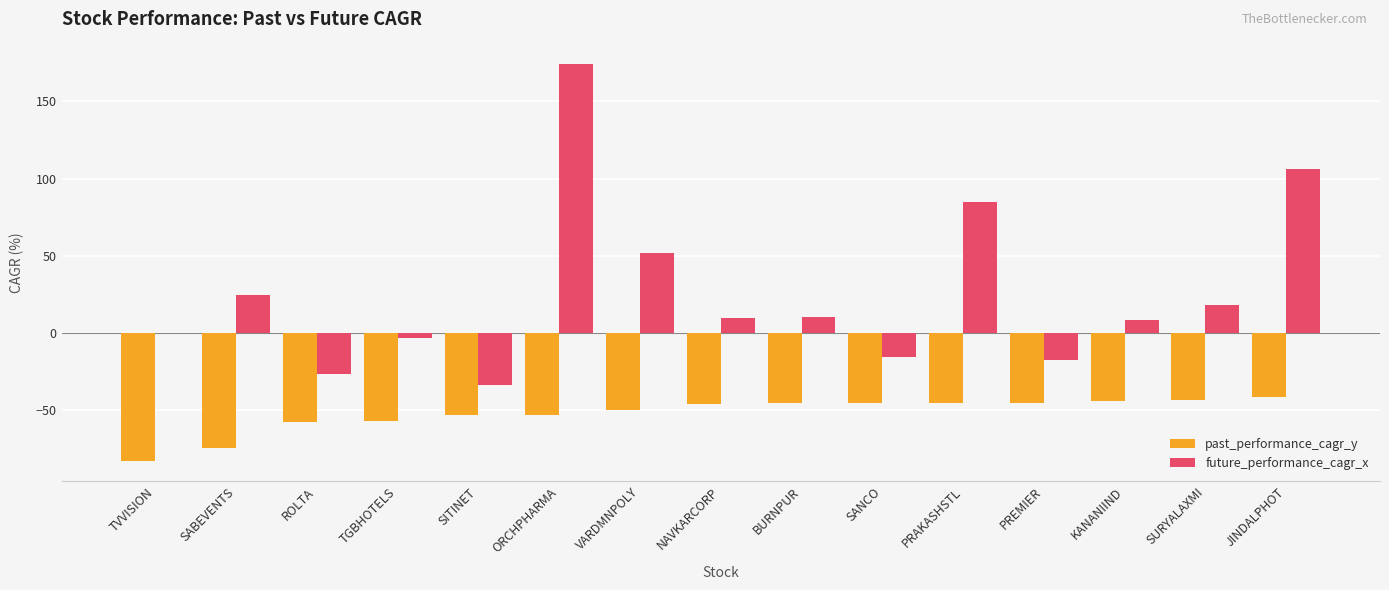

Is the value of past_performance_cagr_y at KANANIIND greater than the value of future_performance_cagr_x at SANCO?

No